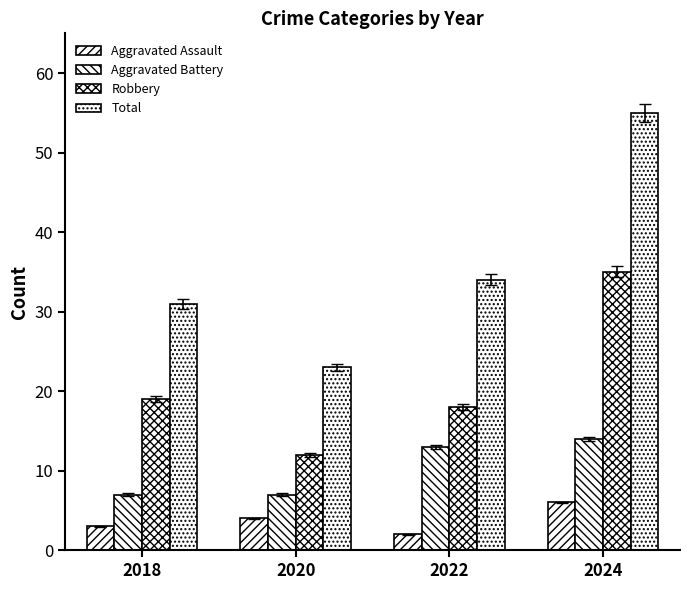

Where is Aggravated Battery nearest to the value 10?

2018